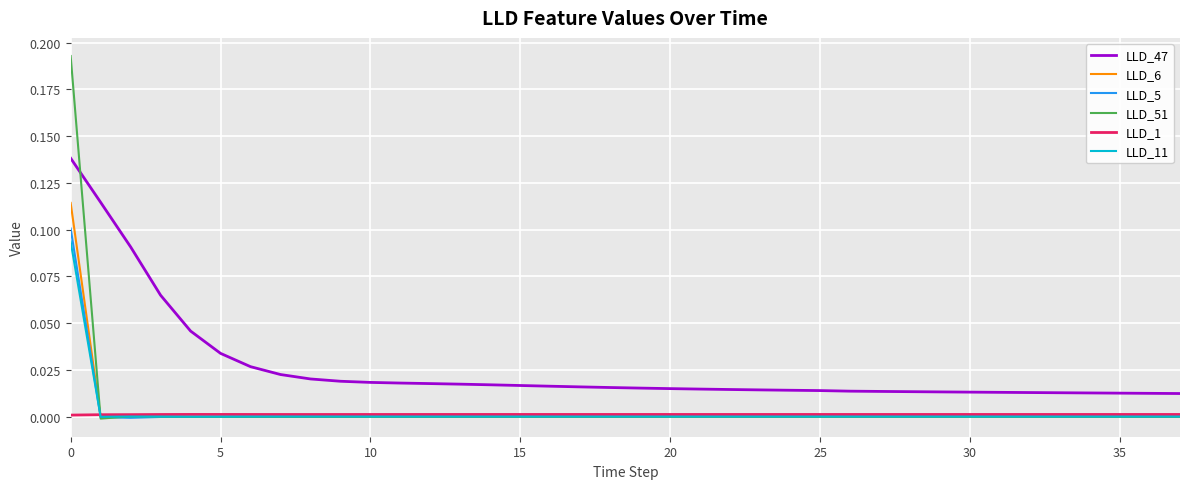

Which series has the largest total across all categories?

LLD_47